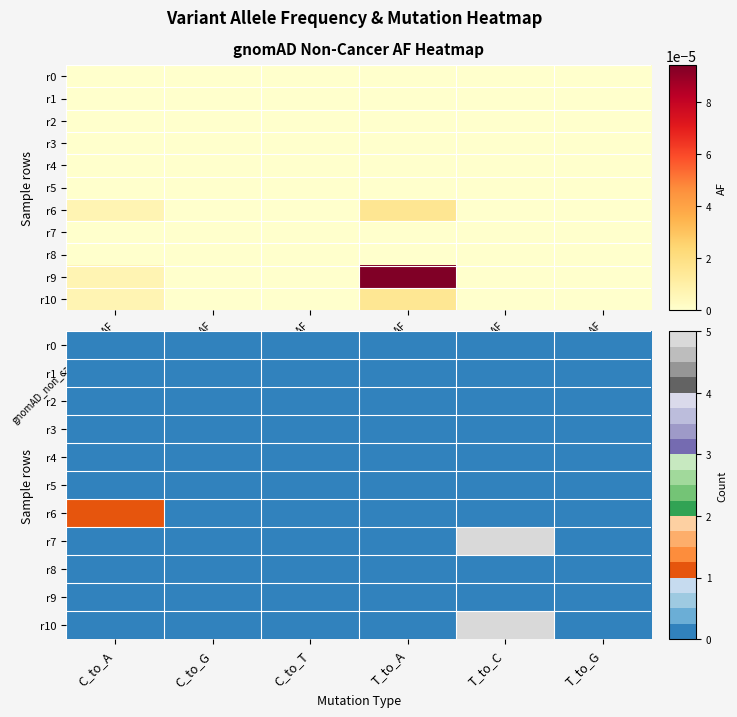

Is it true that r5 equals 0 at T_to_C?

True